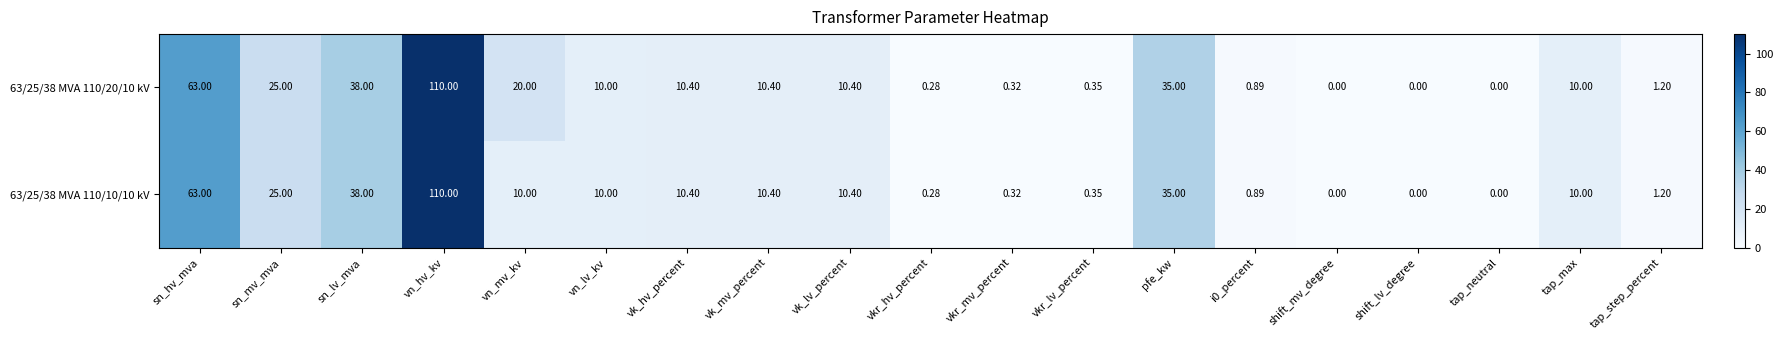

At which category is the sum across all series the highest?

vn_hv_kv